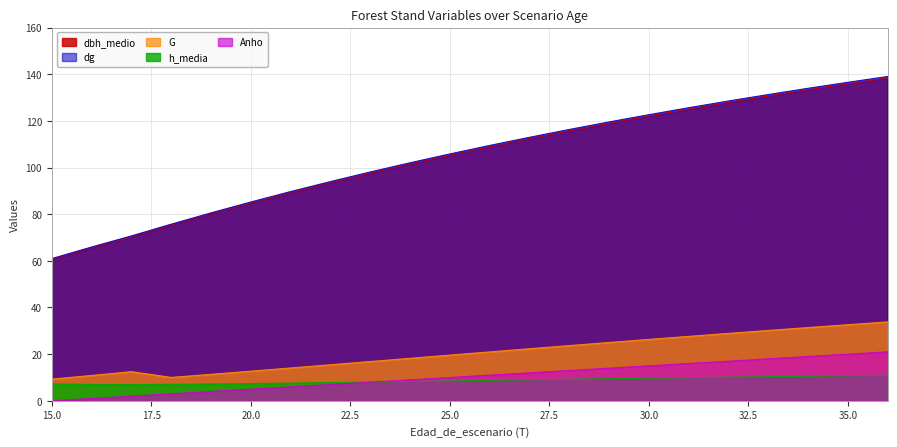

Reading left to right, transcribe all the data shown in this chart.

G: 9.3	10.9	12.5	10.0	11.4	12.7	14.1	15.5	16.8	18.2	19.6	21.0	22.3	23.7	25.0	26.3	27.6	28.9	30.2	31.4	32.6	33.8
dbh_medio: 60.6	65.6	70.3	75.3	80.2	84.8	89.2	93.5	97.6	101.6	105.3	109.0	112.5	115.8	119.0	122.1	125.1	128.0	130.7	133.4	135.9	138.4
dg: 61.0	65.9	70.7	75.7	80.6	85.2	89.7	94.0	98.1	102.0	105.8	109.5	113.0	116.3	119.5	122.7	125.6	128.5	131.3	134.0	136.5	139.0
h_media: 7.3	7.0	7.0	7.0	7.2	7.4	7.6	7.8	8.1	8.3	8.5	8.8	9.0	9.2	9.5	9.7	9.9	10.1	10.3	10.5	10.7	10.9
Anho: 0.0	1.0	2.0	3.0	4.0	5.0	6.0	7.0	8.0	9.0	10.0	11.0	12.0	13.0	14.0	15.0	16.0	17.0	18.0	19.0	20.0	21.0